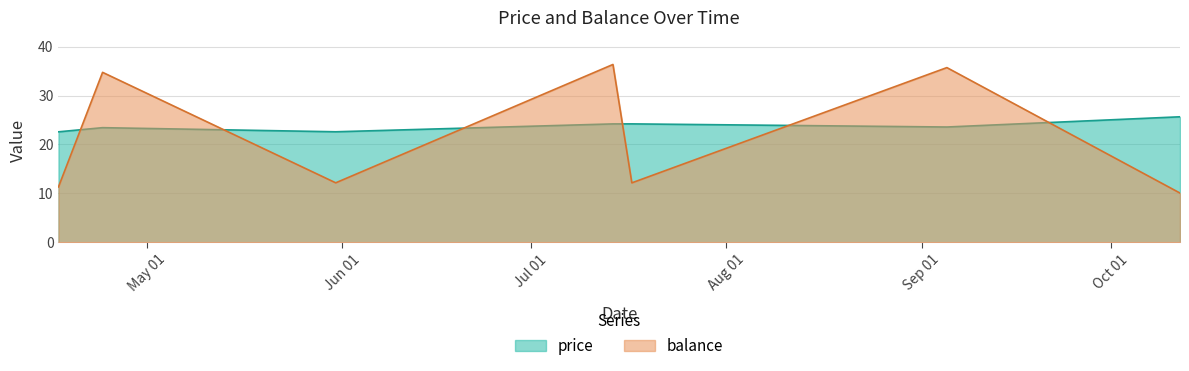

Read the balance value at 2017-10-12.

10.1